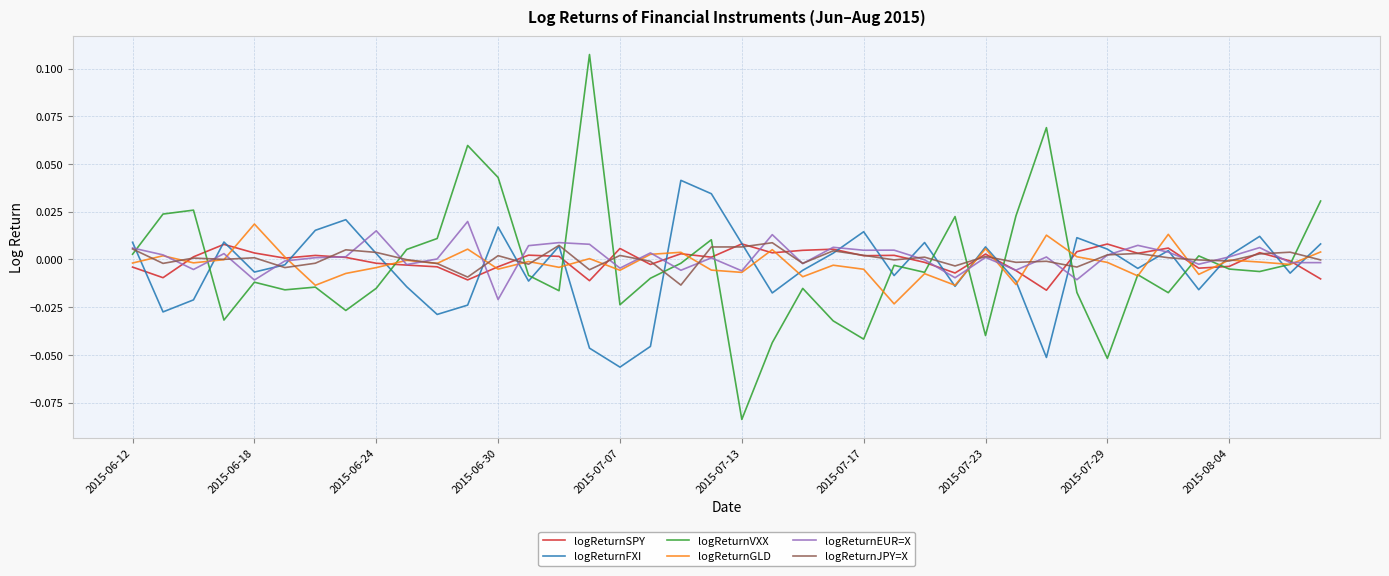

Which series has the largest range (max minus min)?

logReturnVXX